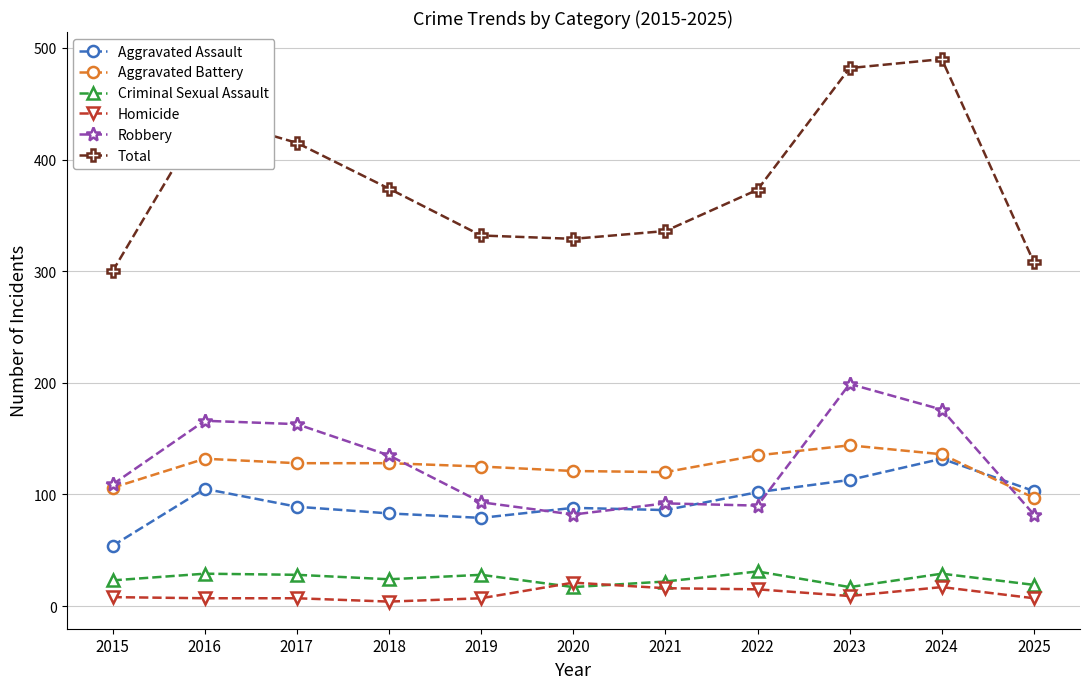

The value of Robbery at 2019 is 49. True or false?

False